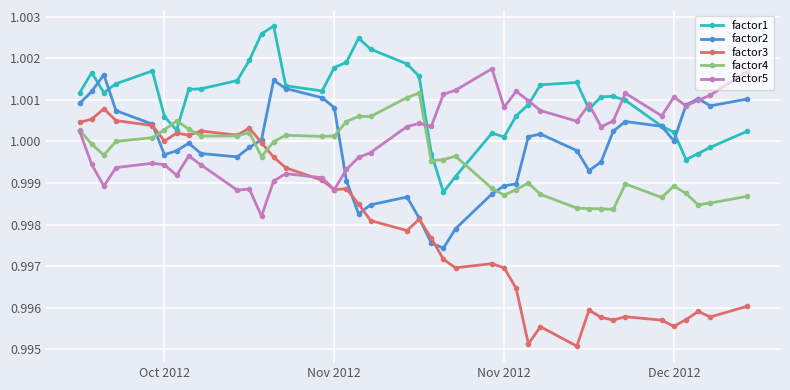

True or false: factor3 has more than 0 interior local peaks.

True